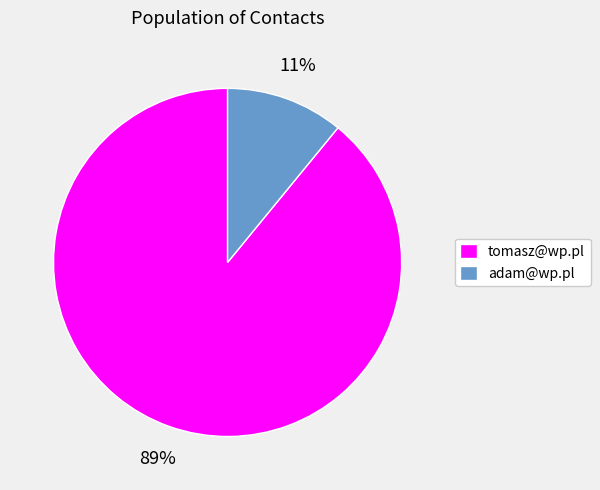

To the nearest percent, what is the average slice percentage?

50%